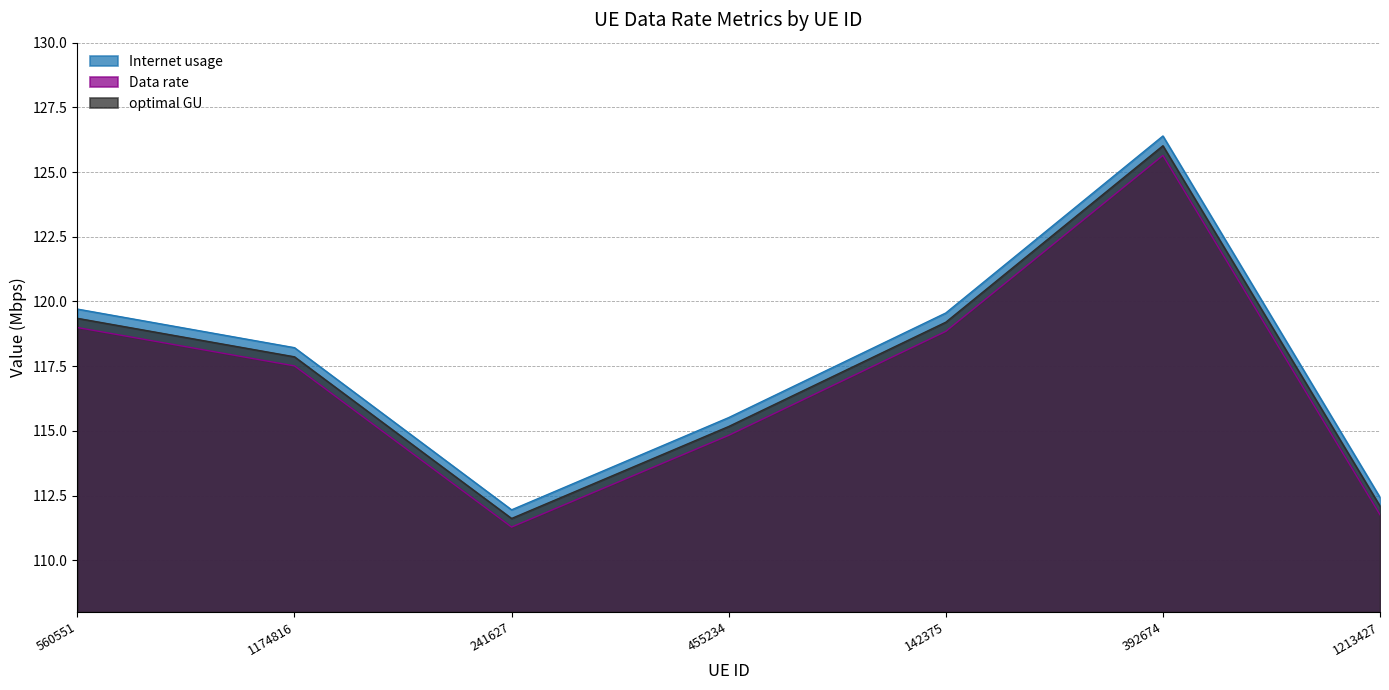

What is the sum of the Internet usage values at 560551 and 392674?

246.1